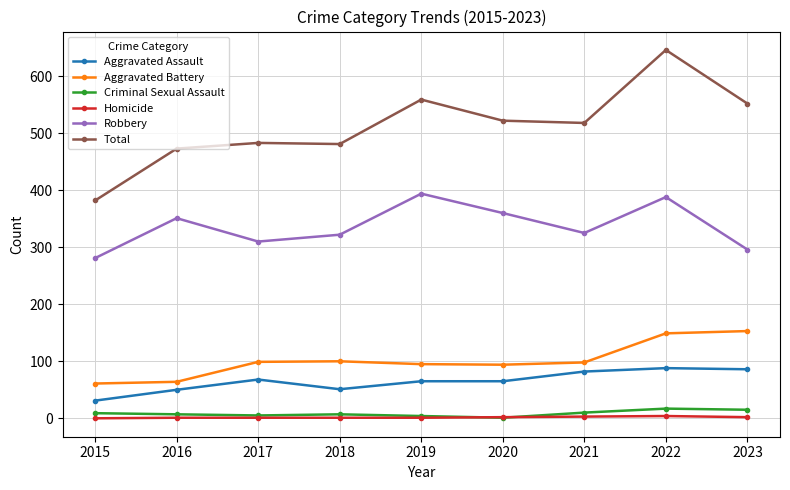

The value of Total at 2021 is 303. True or false?

False